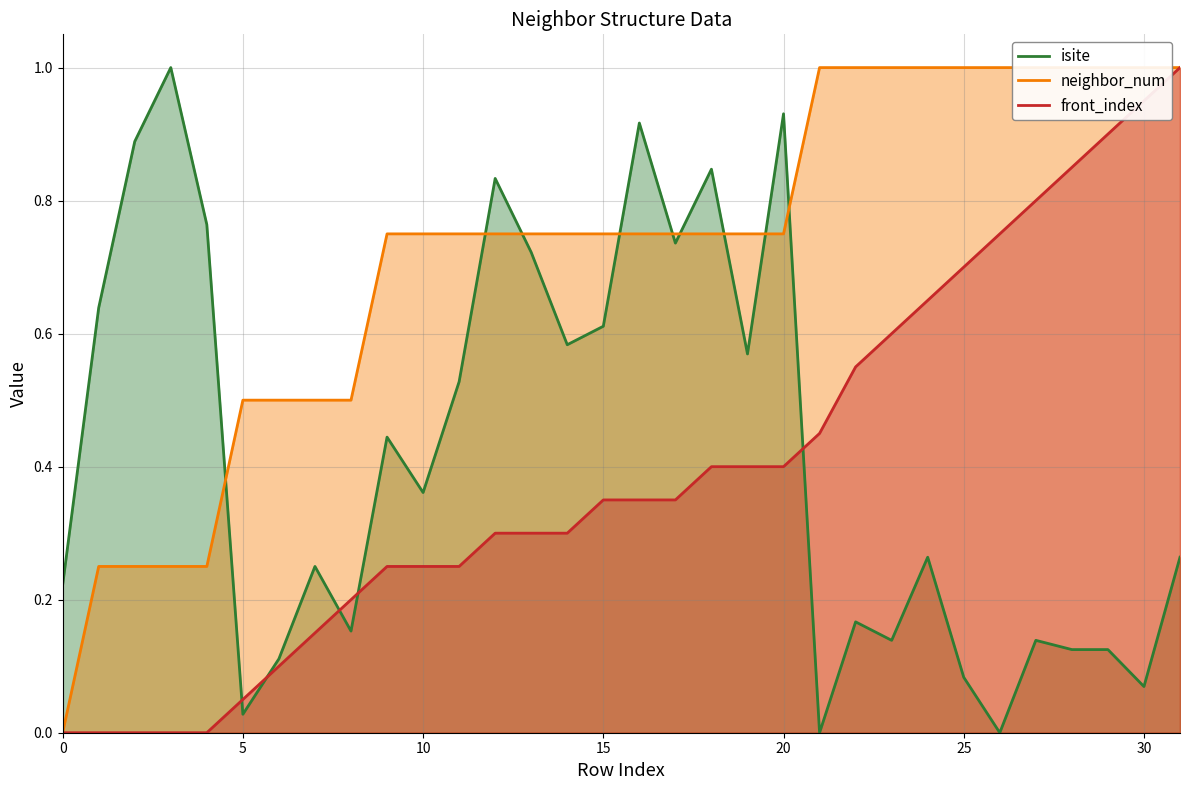

How many categories are shown in the chart?

32